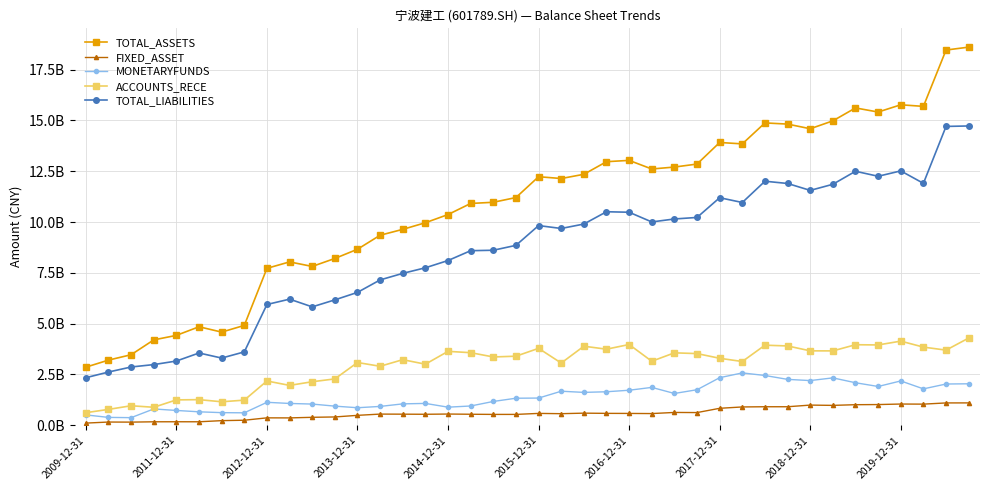

What are all the series names shown in the legend?

TOTAL_ASSETS, FIXED_ASSET, MONETARYFUNDS, ACCOUNTS_RECE, TOTAL_LIABILITIES